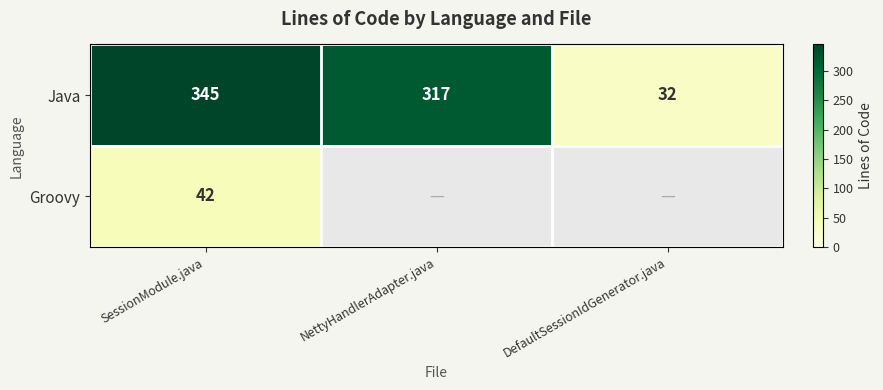

Between DefaultSessionIdGenerator.java and SessionModule.java, which is larger?

SessionModule.java